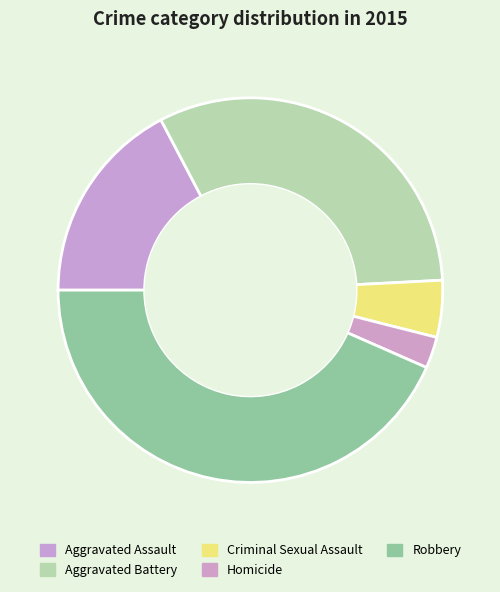

Do Homicide and Aggravated Assault together represent more than half of the pie?

No